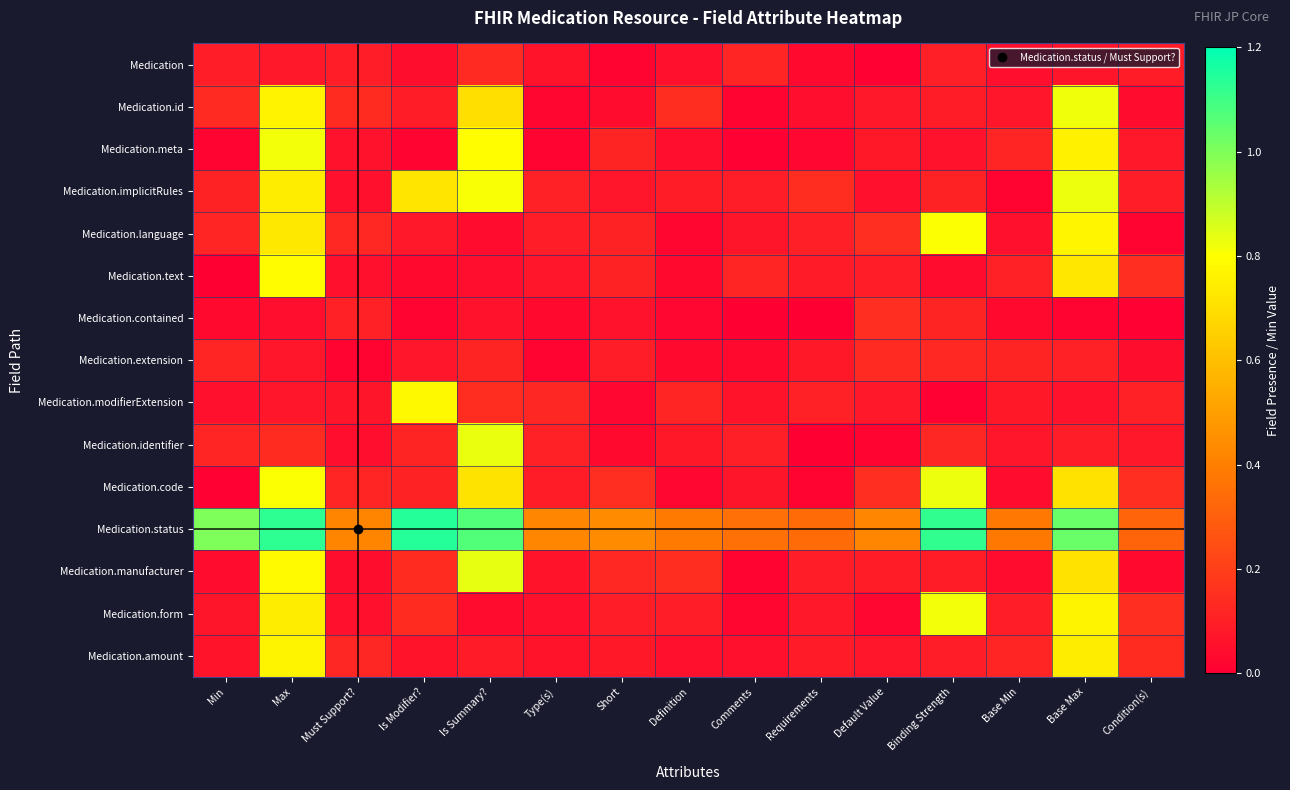

Reading left to right, transcribe all the data shown in this chart.

row_0: 0.1	0.1	0.1	0.0	0.1	0.1	0.0	0.1	0.1	0.0	0.0	0.1	0.0	0.1	0.1
row_1: 0.1	0.8	0.1	0.1	0.7	0.0	0.0	0.1	0.0	0.0	0.1	0.1	0.1	0.8	0.0
row_2: 0.0	0.8	0.1	0.0	0.8	0.0	0.1	0.1	0.0	0.0	0.1	0.1	0.1	0.8	0.1
row_3: 0.1	0.7	0.1	0.7	0.8	0.1	0.1	0.1	0.1	0.1	0.1	0.1	0.0	0.8	0.1
row_4: 0.1	0.7	0.1	0.1	0.0	0.1	0.1	0.0	0.1	0.1	0.1	0.8	0.1	0.8	0.0
row_5: 0.0	0.8	0.1	0.0	0.0	0.1	0.1	0.0	0.1	0.1	0.1	0.0	0.1	0.7	0.1
row_6: 0.0	0.0	0.1	0.0	0.1	0.0	0.1	0.0	0.0	0.0	0.1	0.1	0.0	0.0	0.0
row_7: 0.1	0.1	0.0	0.1	0.1	0.0	0.1	0.0	0.0	0.1	0.1	0.1	0.1	0.1	0.0
row_8: 0.1	0.1	0.1	0.8	0.1	0.1	0.0	0.1	0.1	0.1	0.1	0.0	0.1	0.1	0.1
row_9: 0.1	0.1	0.1	0.1	0.8	0.1	0.0	0.1	0.1	0.0	0.0	0.1	0.1	0.1	0.1
row_10: 0.0	0.8	0.1	0.1	0.7	0.1	0.1	0.0	0.1	0.0	0.1	0.8	0.0	0.7	0.1
row_11: 1.0	1.1	0.4	1.1	1.1	0.4	0.4	0.4	0.4	0.3	0.4	1.1	0.4	1.0	0.3
row_12: 0.0	0.8	0.0	0.1	0.8	0.1	0.1	0.1	0.0	0.1	0.1	0.1	0.0	0.7	0.0
row_13: 0.1	0.7	0.1	0.1	0.0	0.1	0.1	0.1	0.0	0.1	0.0	0.8	0.1	0.8	0.1
row_14: 0.1	0.8	0.1	0.1	0.1	0.1	0.1	0.1	0.1	0.1	0.1	0.1	0.1	0.7	0.1